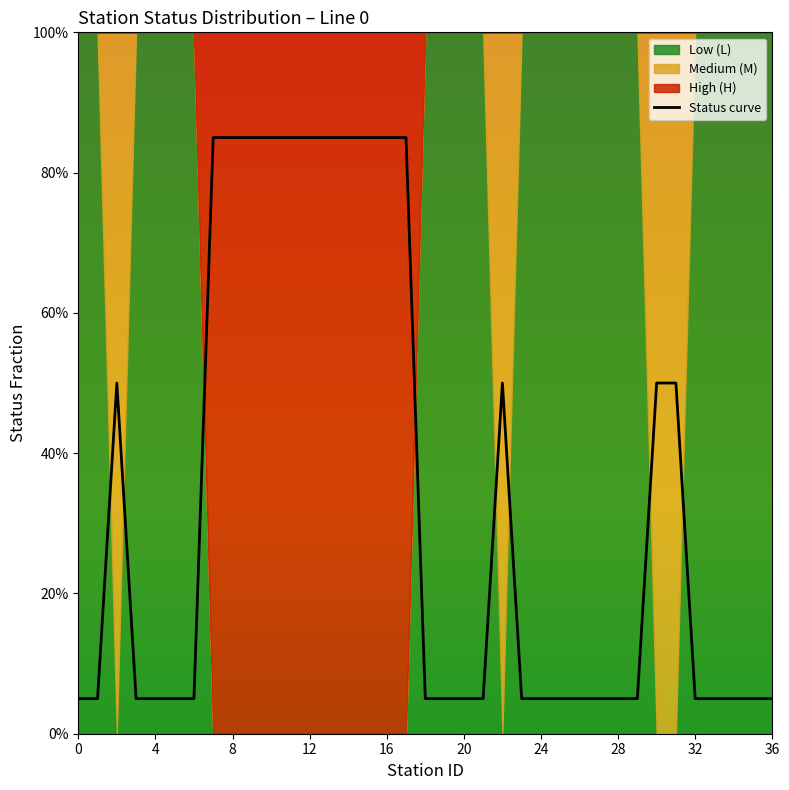

What is the difference between the maximum and minimum values?

0.8